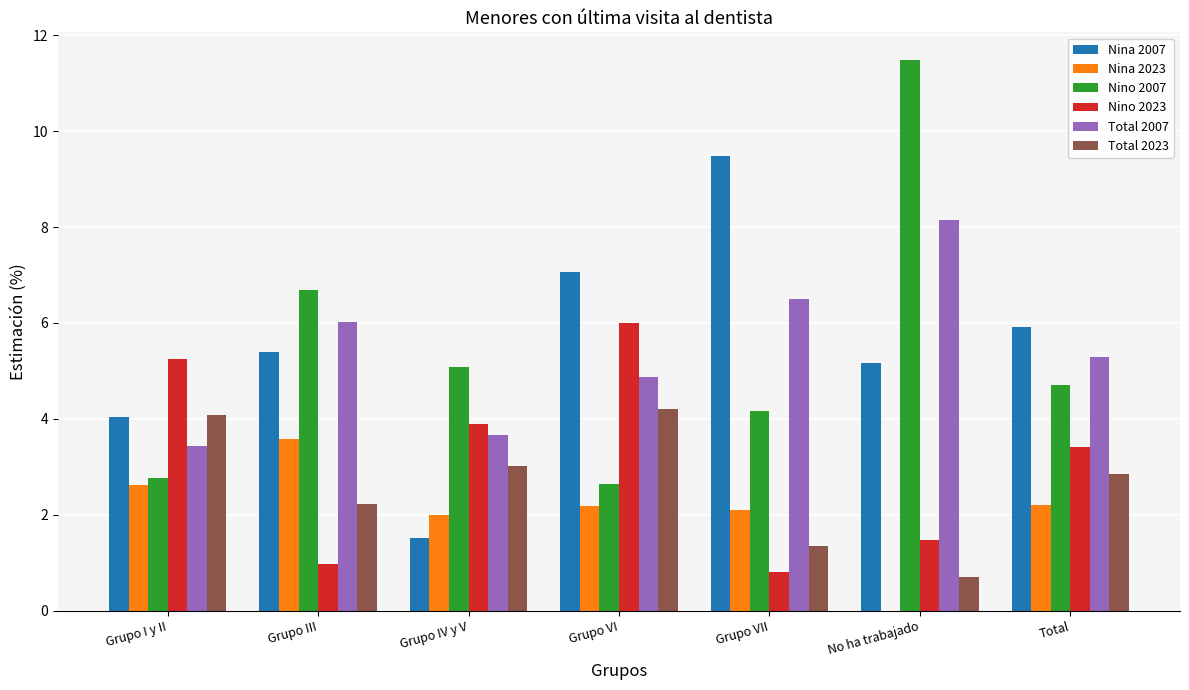

How many groups of bars are there?

7